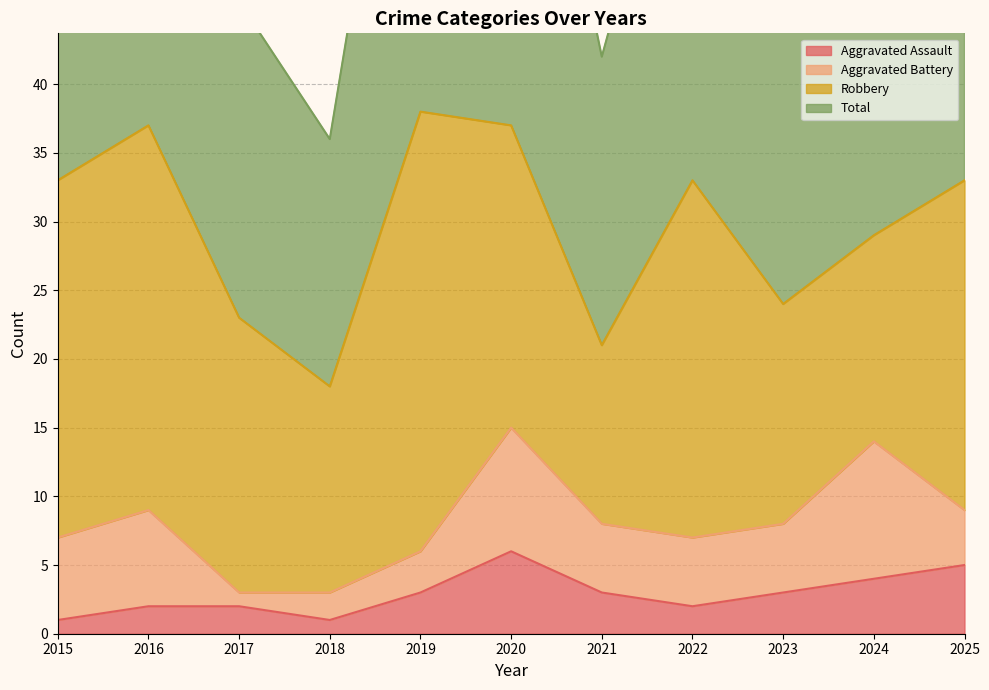

True or false: Total and Aggravated Assault cross at least once.

False